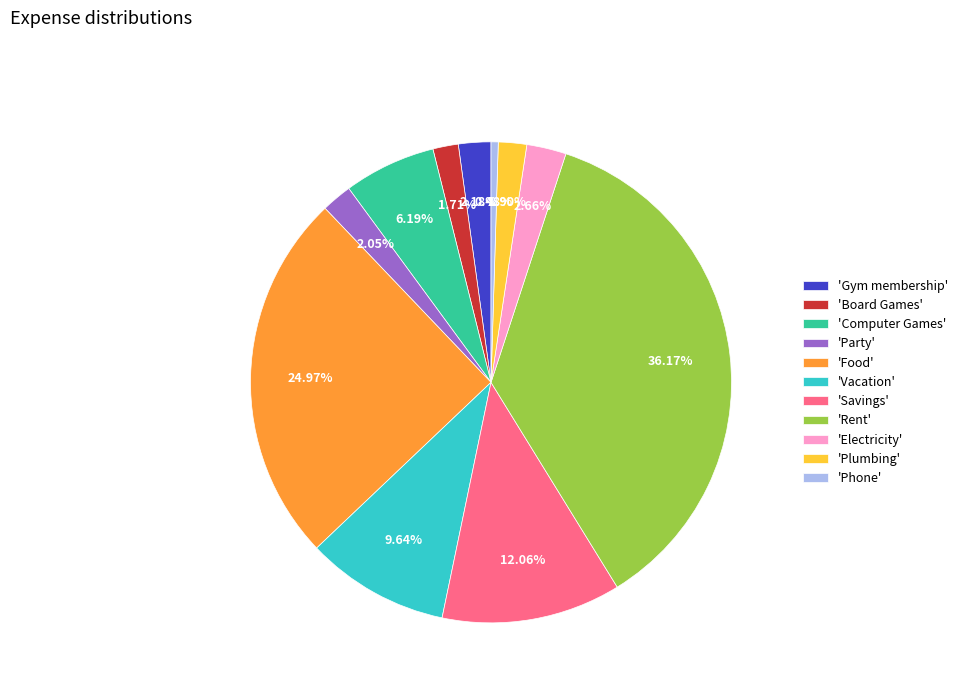

Which category has the smallest portion of the pie?

'Phone'